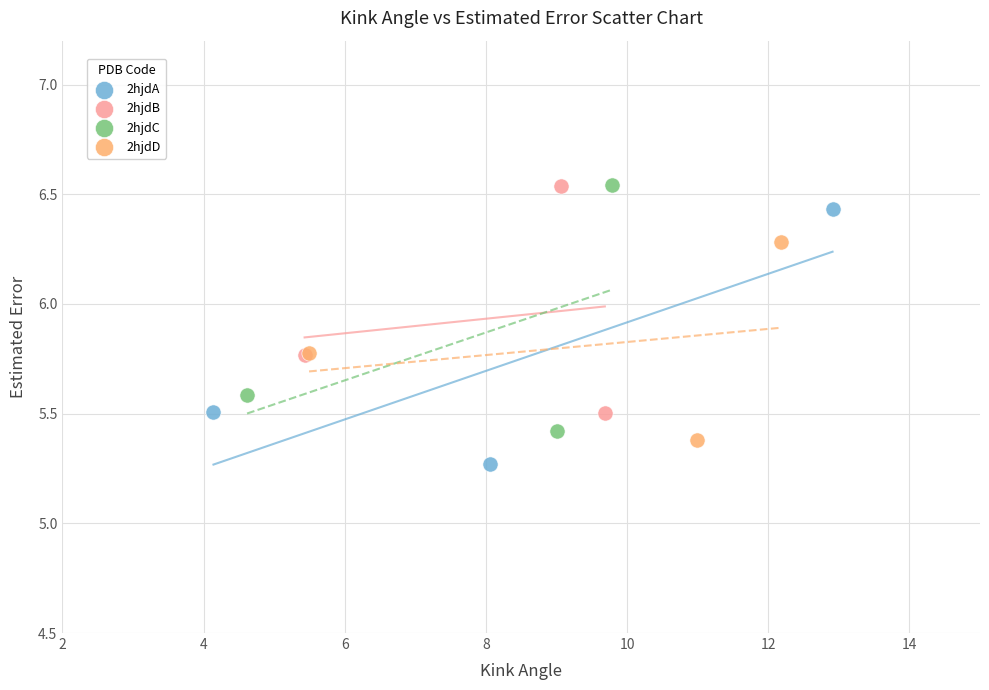

Which series contains the lowest Y value?

2hjdA